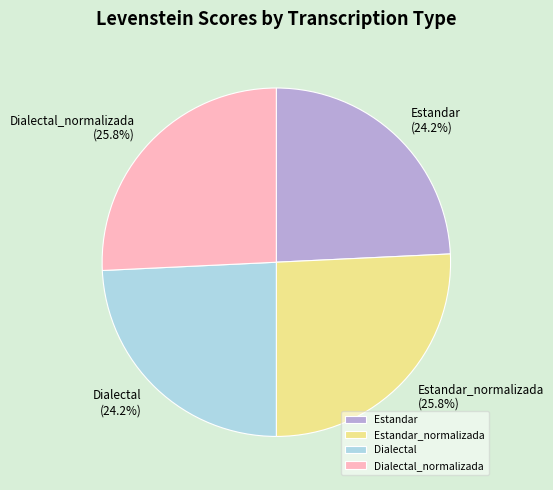

How many segments does this pie chart have?

4